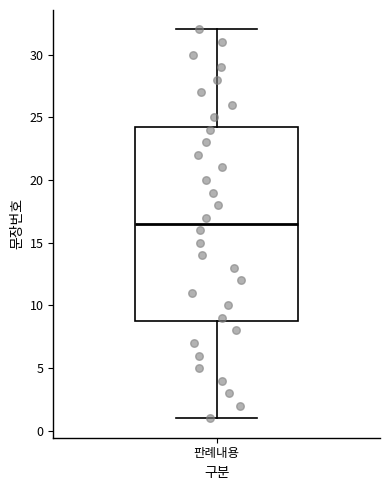

Transcribe this box plot: give where the median line is, the range the box spans, and where the two whiskers end, as read against the y-axis. The values are not printed on the chart, so give them approximately, as read against the axis.

median 16.5, box 9.0 to 24.5, whiskers 1.0 to 32.0